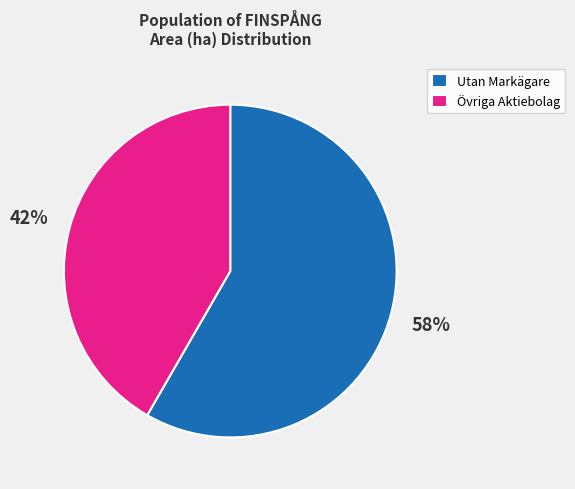

To the nearest percent, what is the average slice percentage?

50%